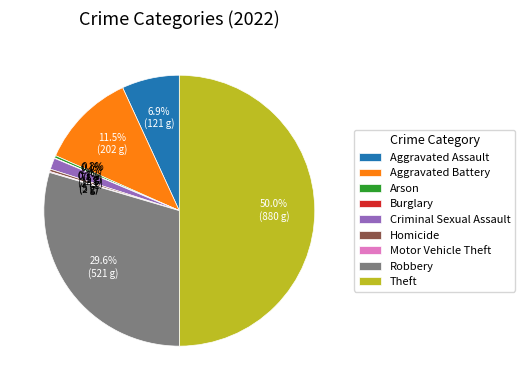

Is Criminal Sexual Assault the majority of the pie?

No